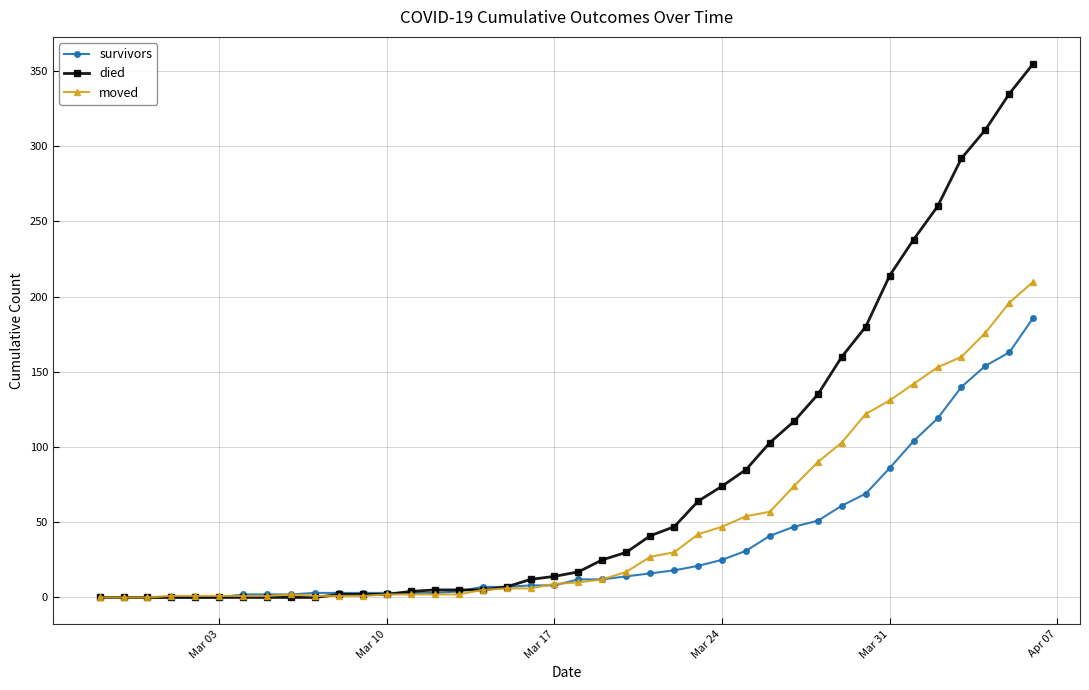

Which series has the largest total across all categories?

died